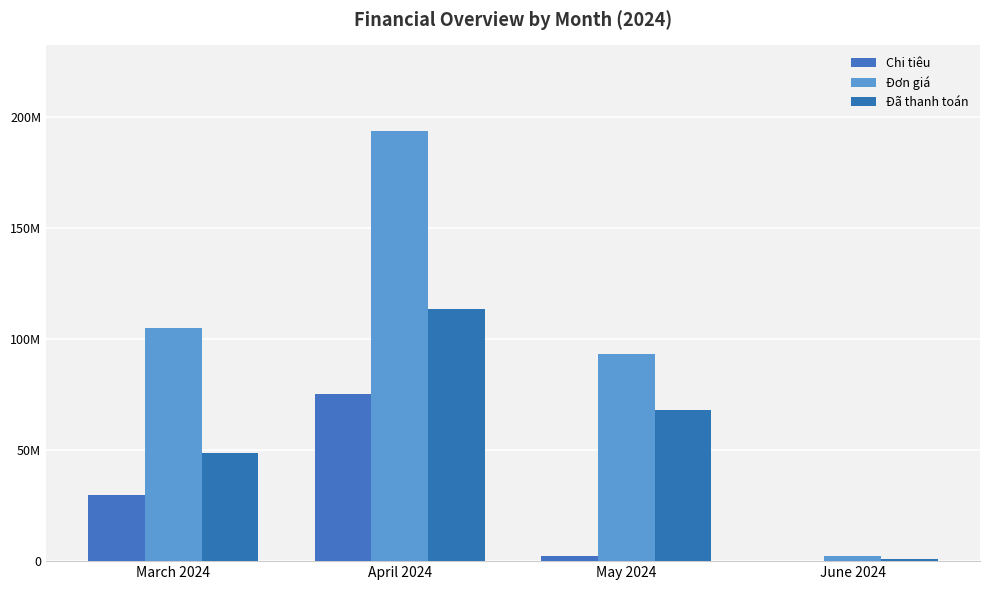

What are all the series names shown in the legend?

Chi tiêu, Đơn giá, Đã thanh toán